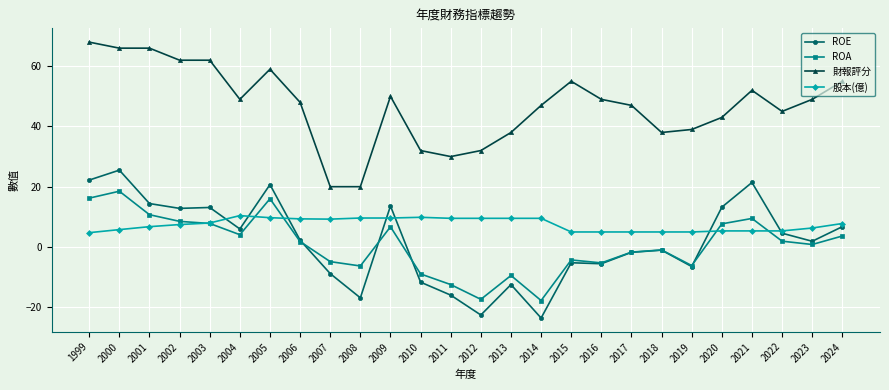

Does the chart display data point markers on the line(s)?

Yes